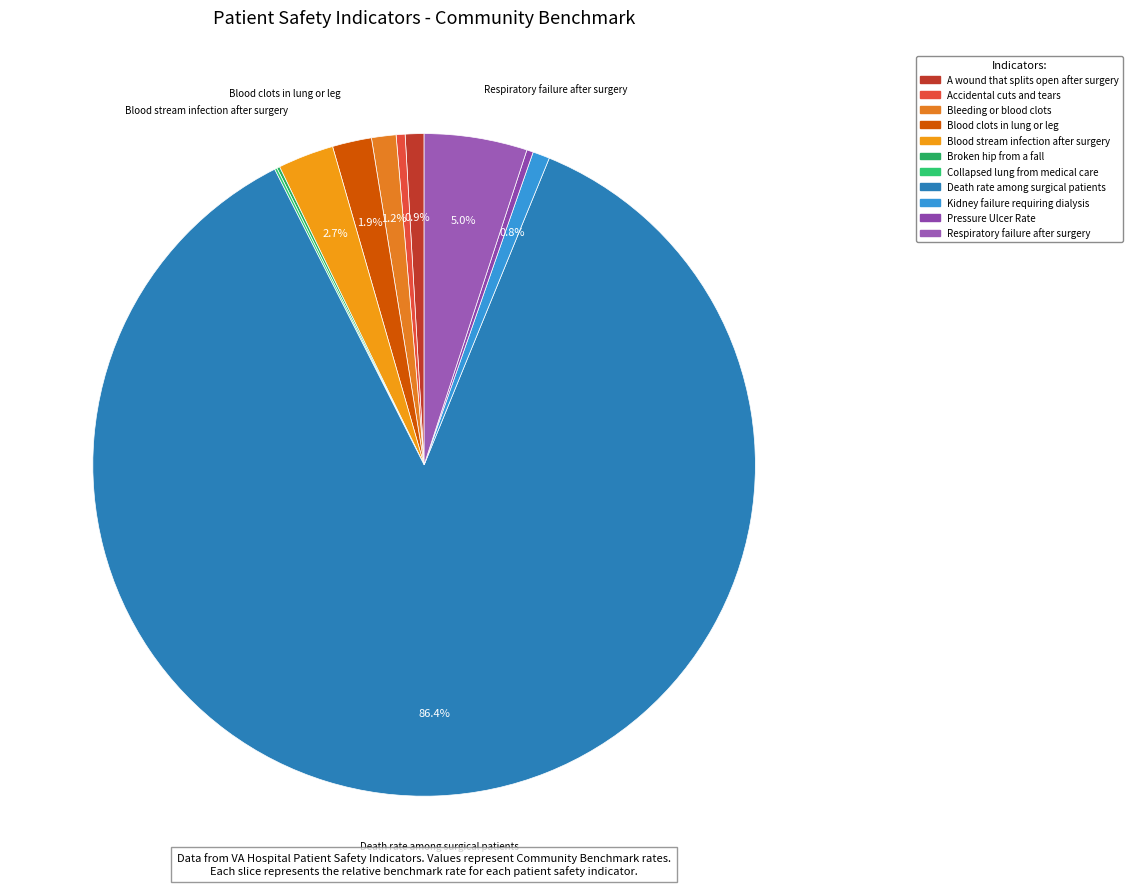

Which category accounts for the majority?

Death rate among surgical patients